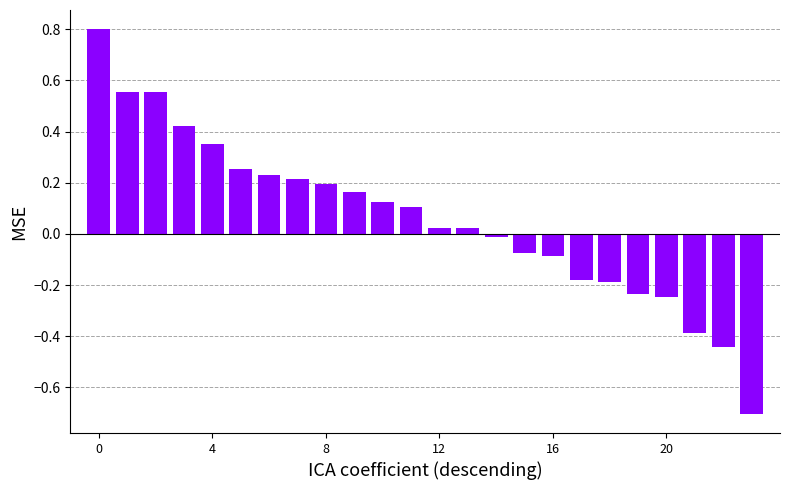

What is the difference between the second highest and second lowest values?

1.0